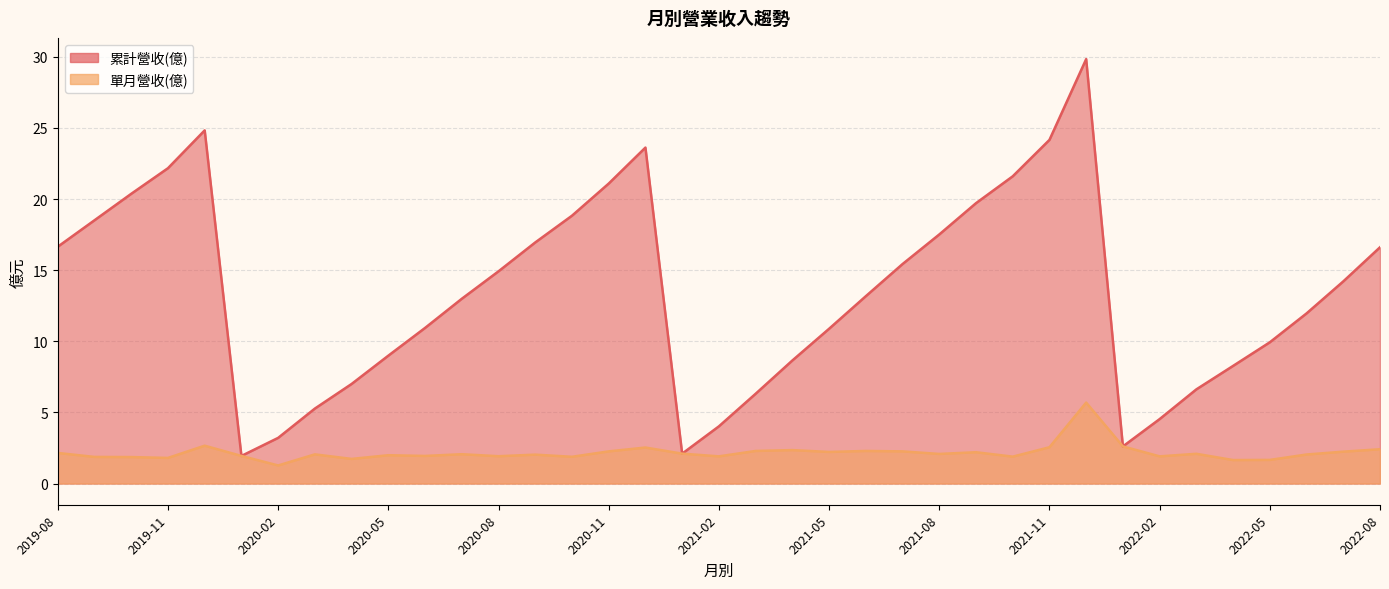

What is the total value across all series at 2021-09?

21.9